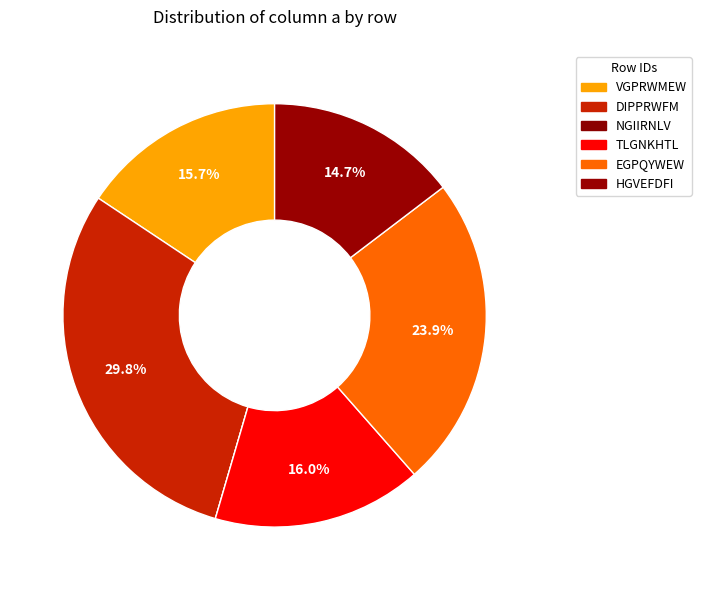

What is the smallest slice in the pie chart?

NGIIRNLV